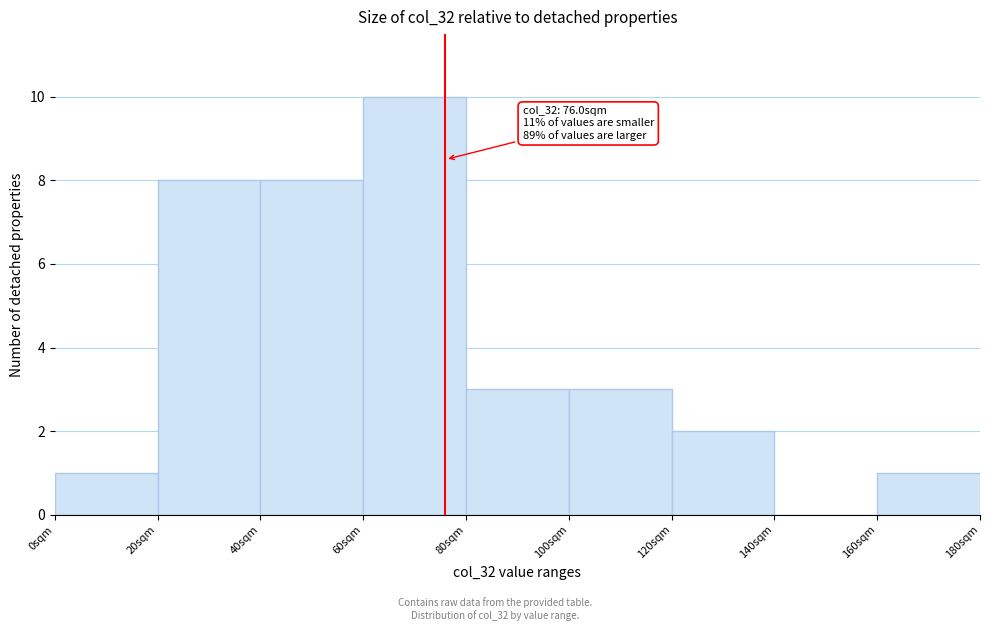

Which range on the x-axis has the tallest bar?

60 to 80